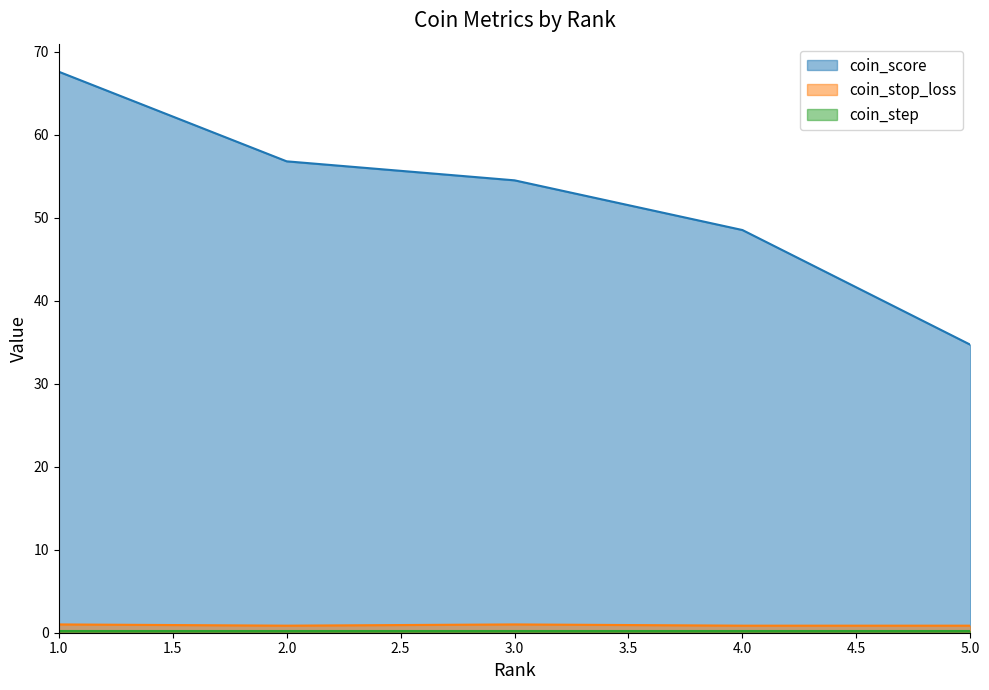

Between 3 and 5, which is larger?

3